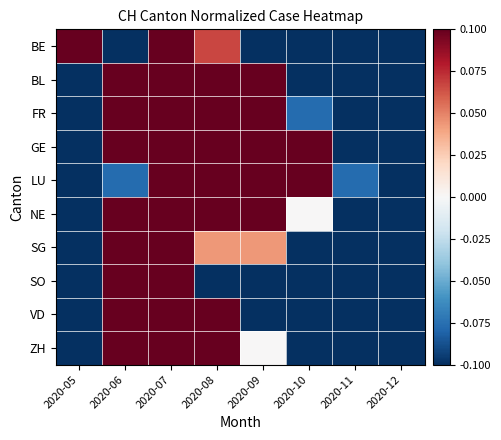

List the series in order of their peak value, lowest first.

BE, BL, FR, GE, LU, NE, SG, SO, VD, ZH